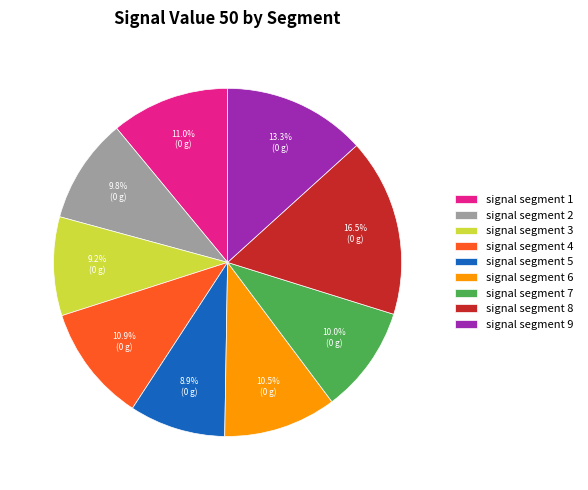

To the nearest percent, what is the average slice percentage?

11%